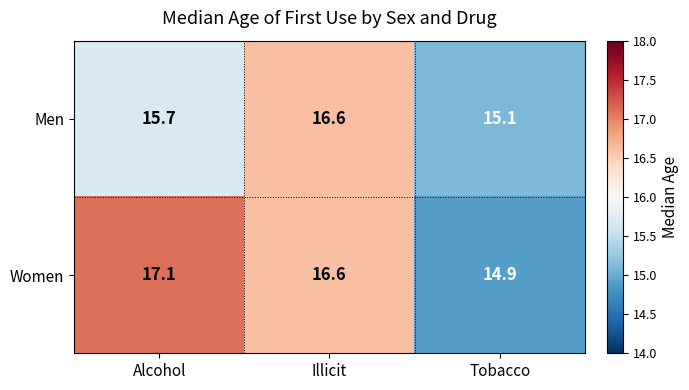

Count the number of data series in this chart.

2